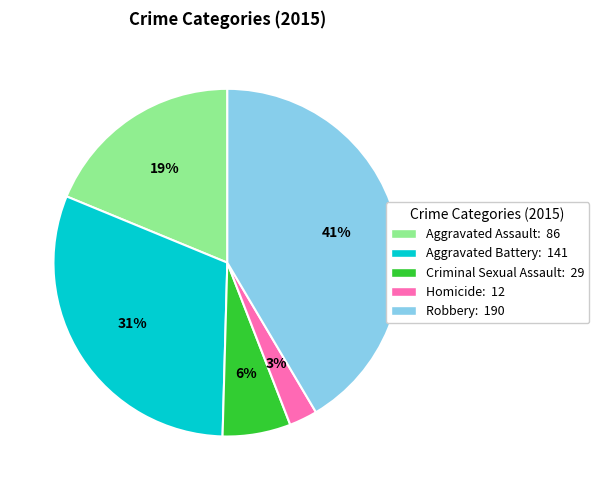

To the nearest percent, what is the combined percentage of Aggravated Assault and Robbery?

60%